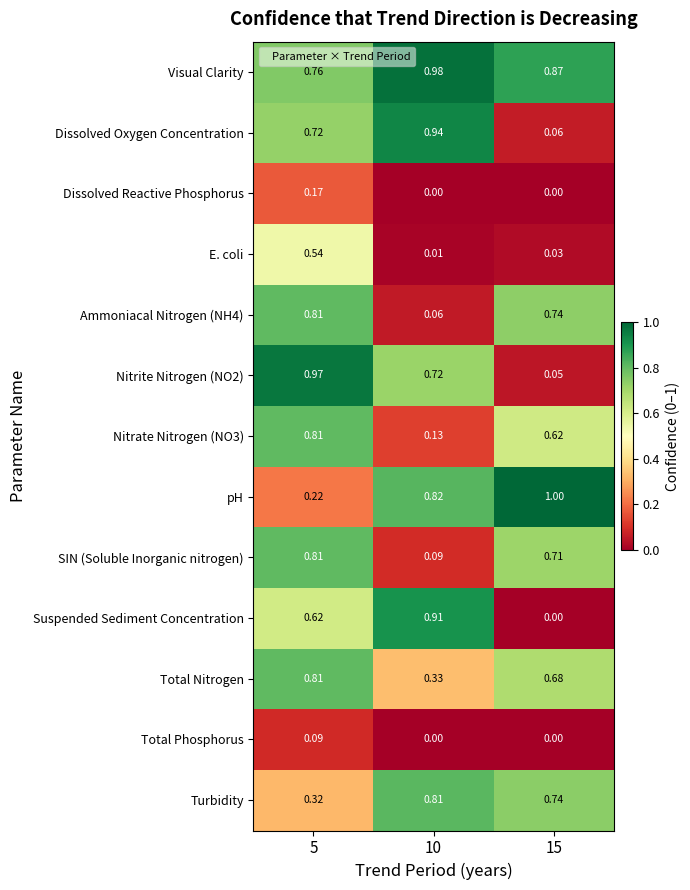

Which series has the largest total across all categories?

Visual Clarity